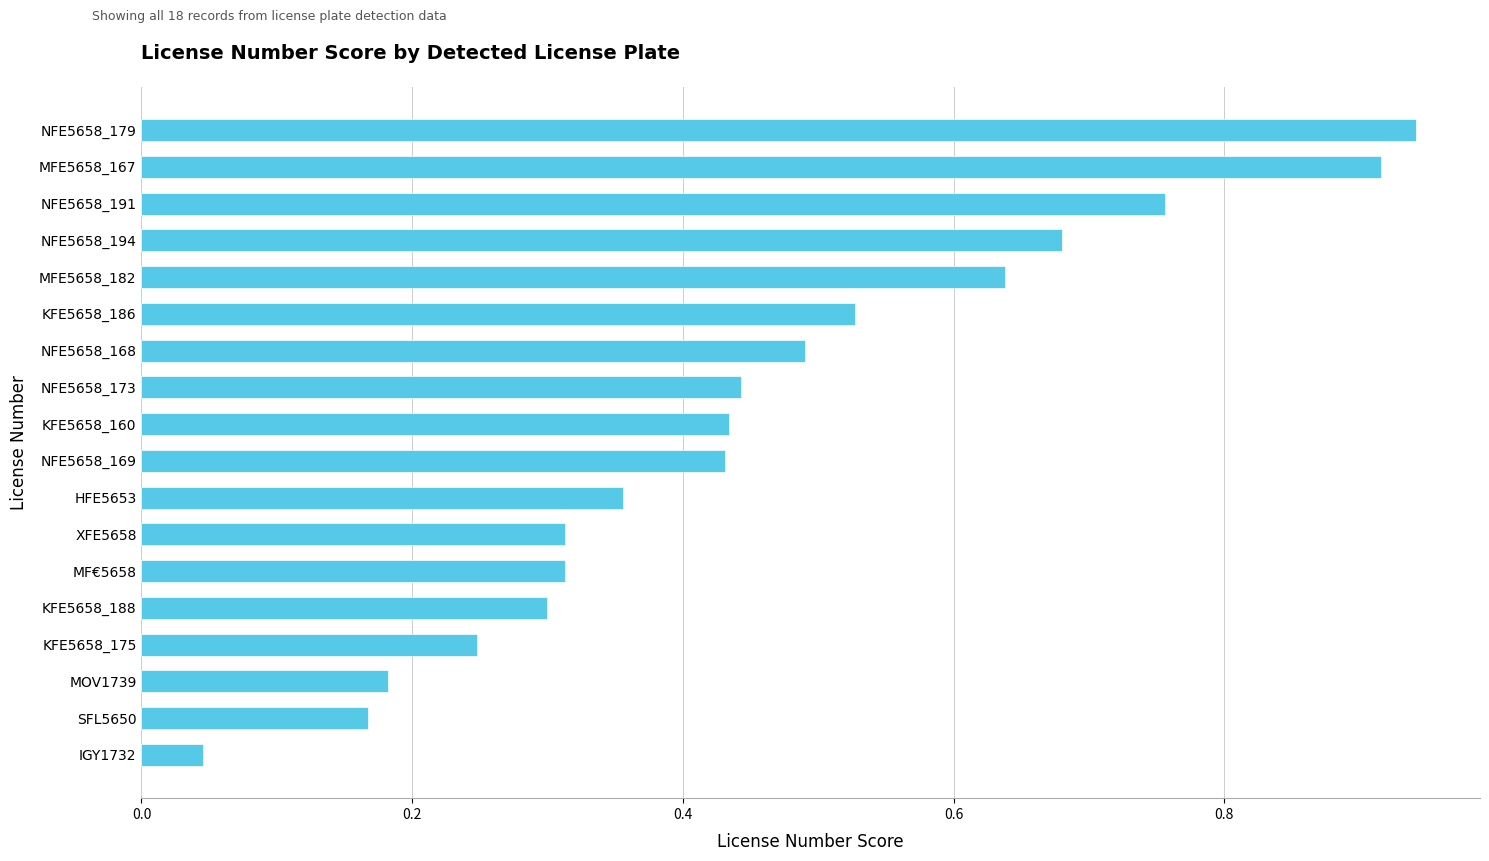

What is the change in value from MFE5658_182 to NFE5658_179?

+0.3